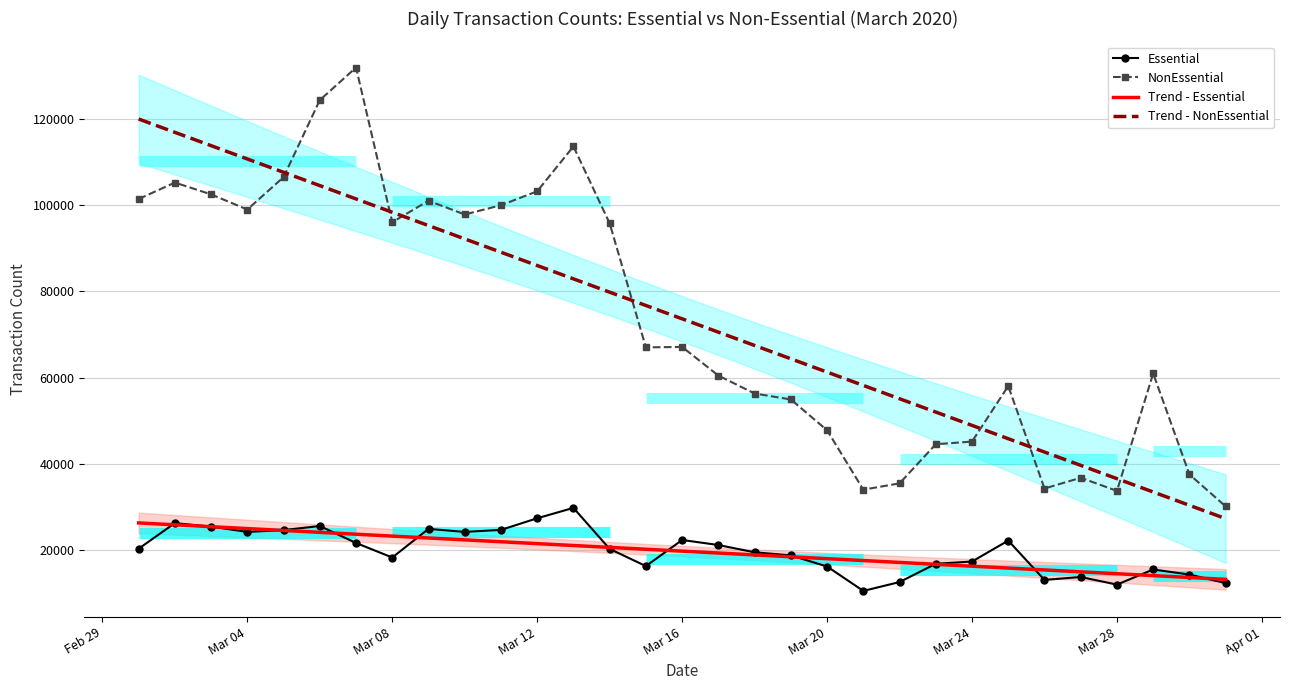

What is the maximum value for Trend - NonEssential?

120063.6